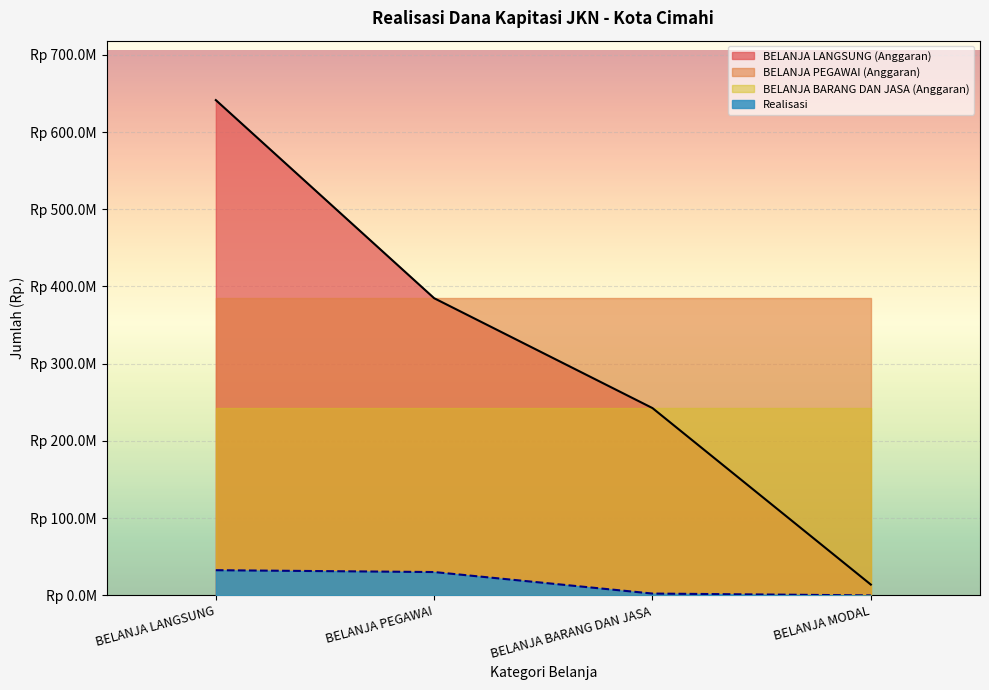

True or false: BELANJA PEGAWAI and BELANJA LANGSUNG intersect in this chart.

False